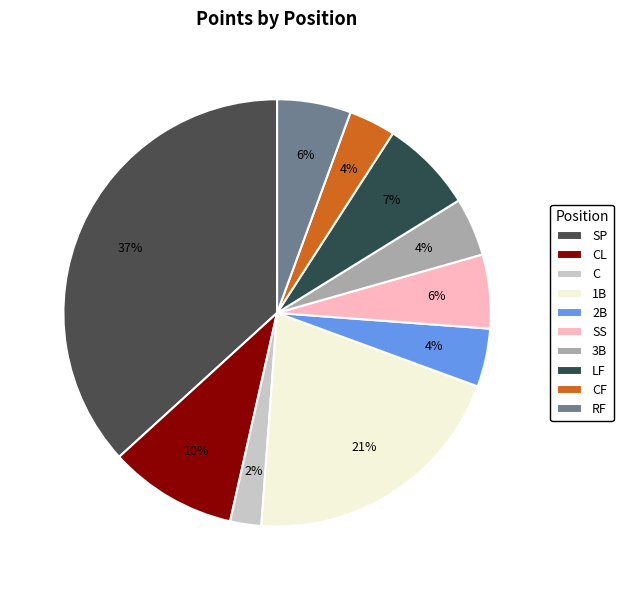

Is the sum of 2B and 1B greater than half?

No